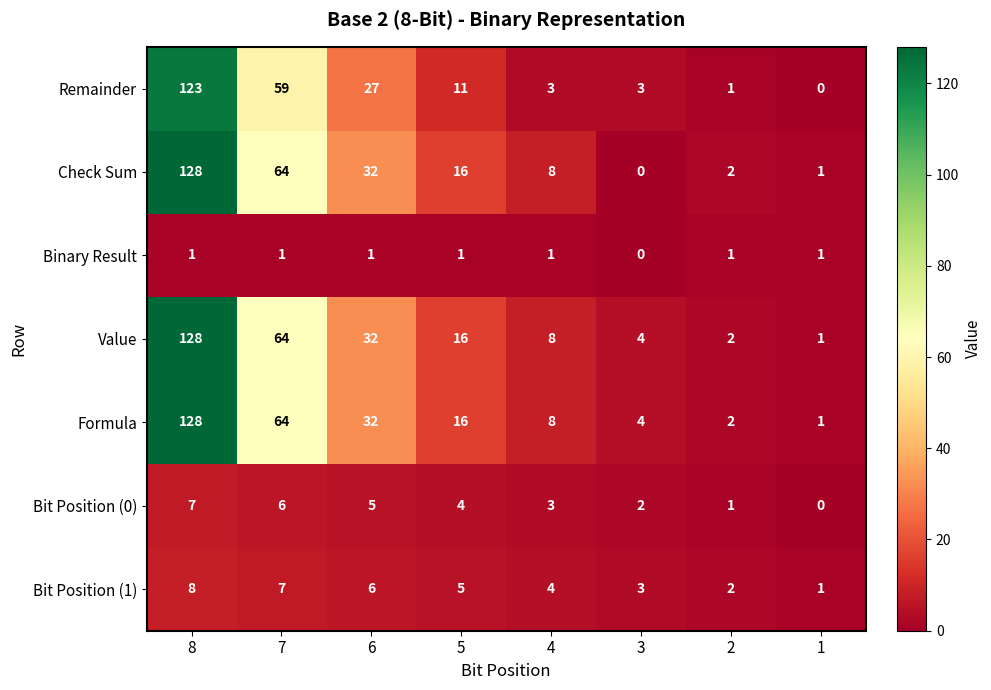

The Bit Position (1) series shows 8 at 8. True or false?

True